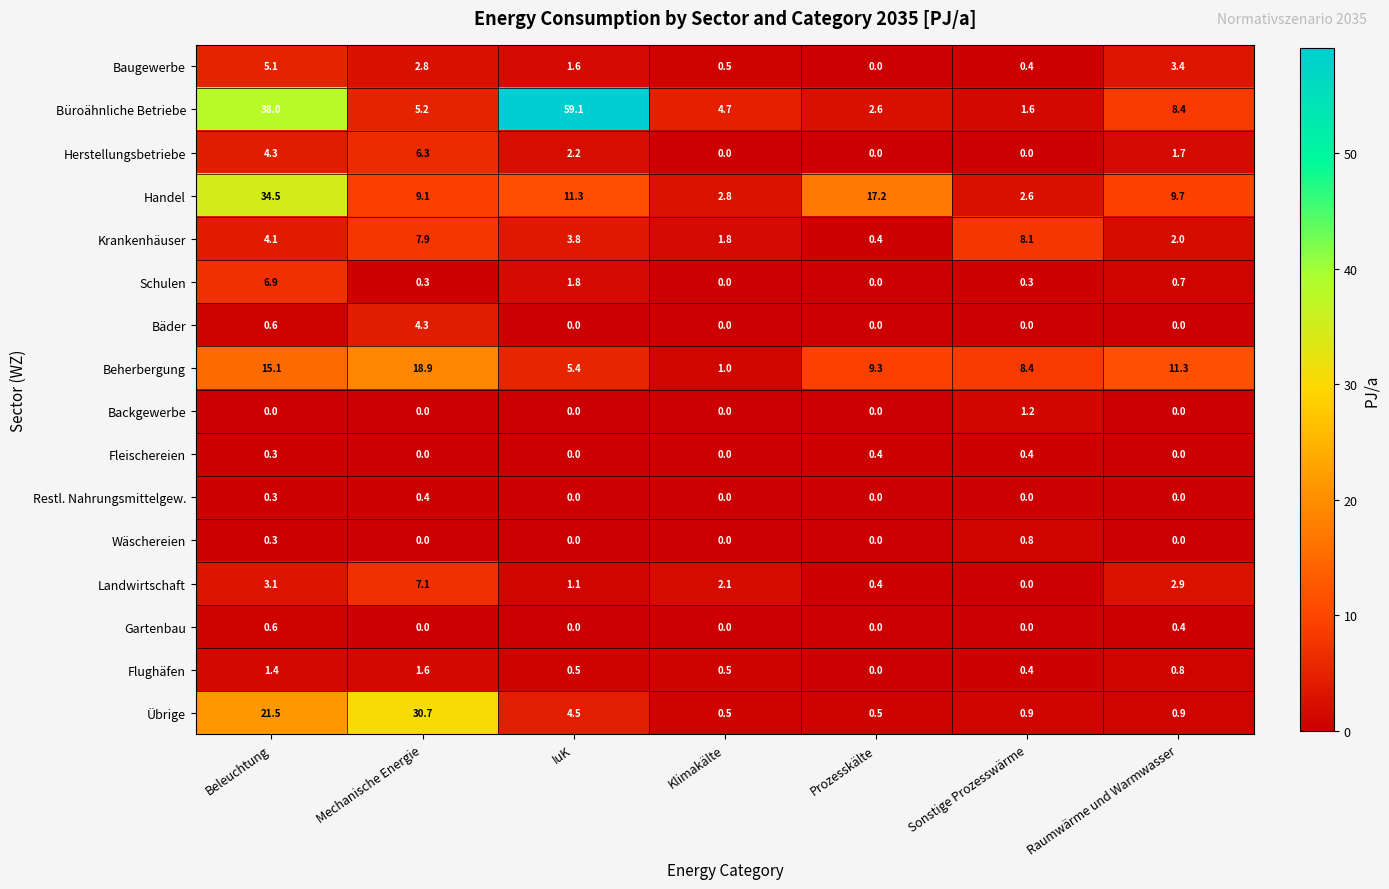

Which series has the largest total across all categories?

Büroähnliche Betriebe